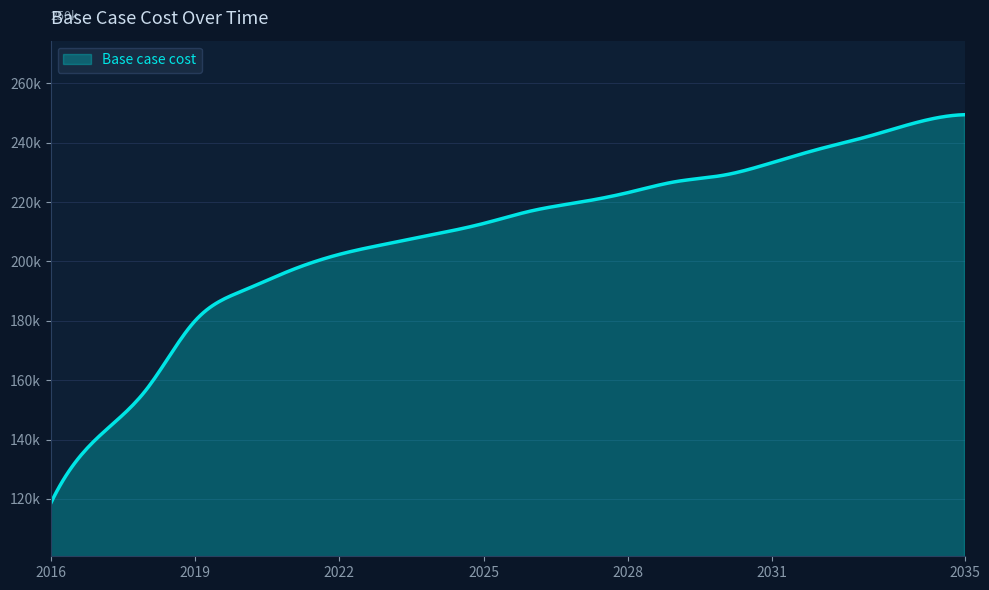

Reading left to right, extract all data points from this chart.

118415.8	140960.5	157019.4	179920.0	190150.8	197033.5	202361.9	205939.0	209204.2	212776.0	217044.3	219952.1	223173.2	226890.2	229077.9	233277.7	237968.0	242139.7	246800.3	249438.2